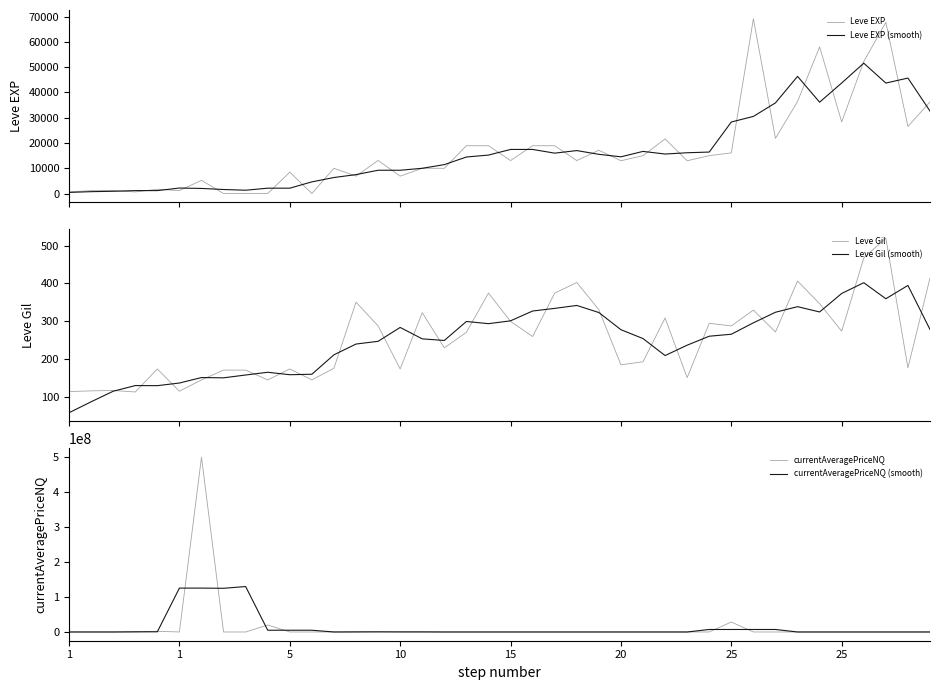

Does the chart display data point markers on the line(s)?

No